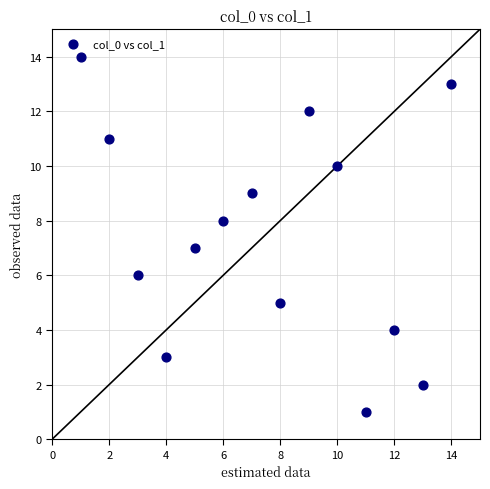

What is the range of Y values (max minus min)?

13